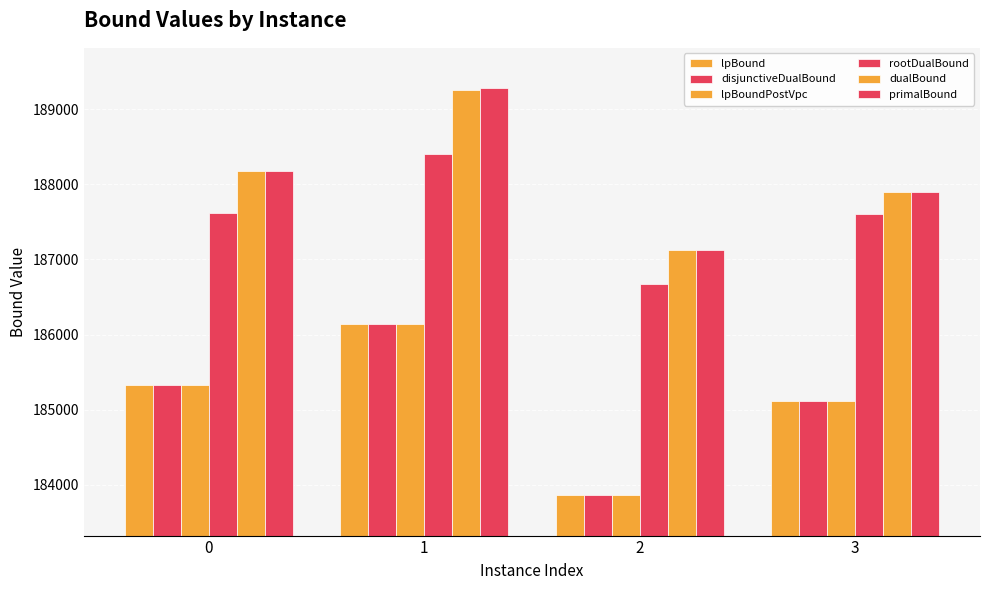

Are the bars grouped side by side (vs. stacked)?

Yes